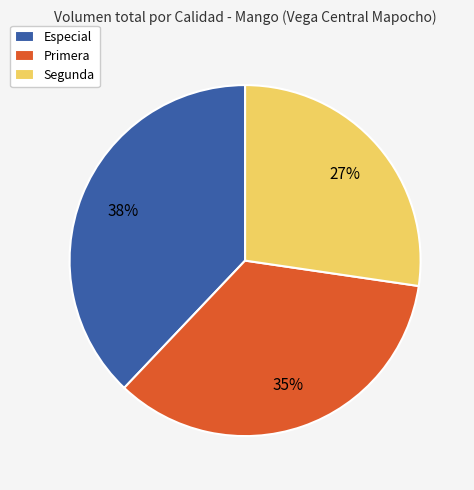

Rank the categories by value from highest to lowest.

Especial, Primera, Segunda